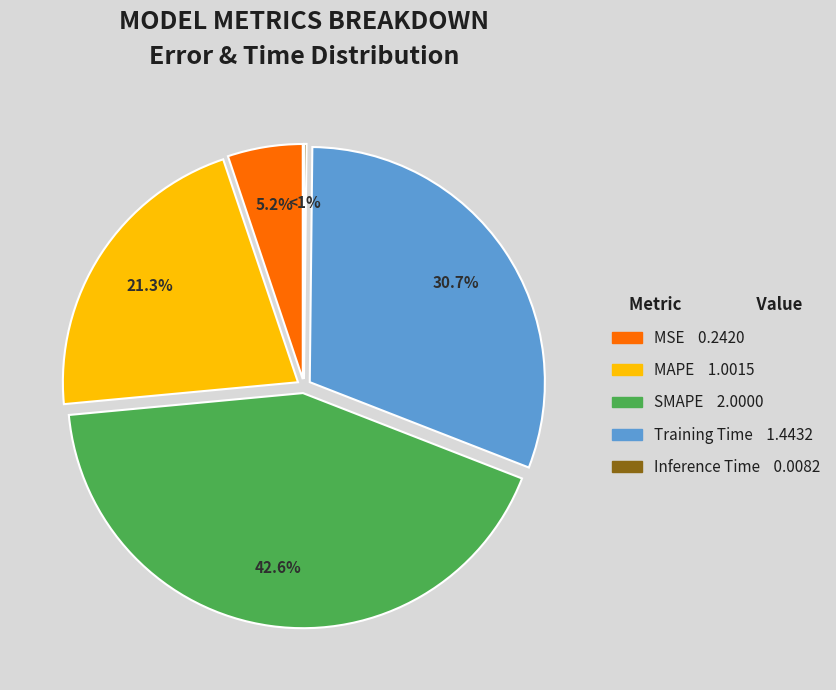

Which slice is the smallest?

Inference Time